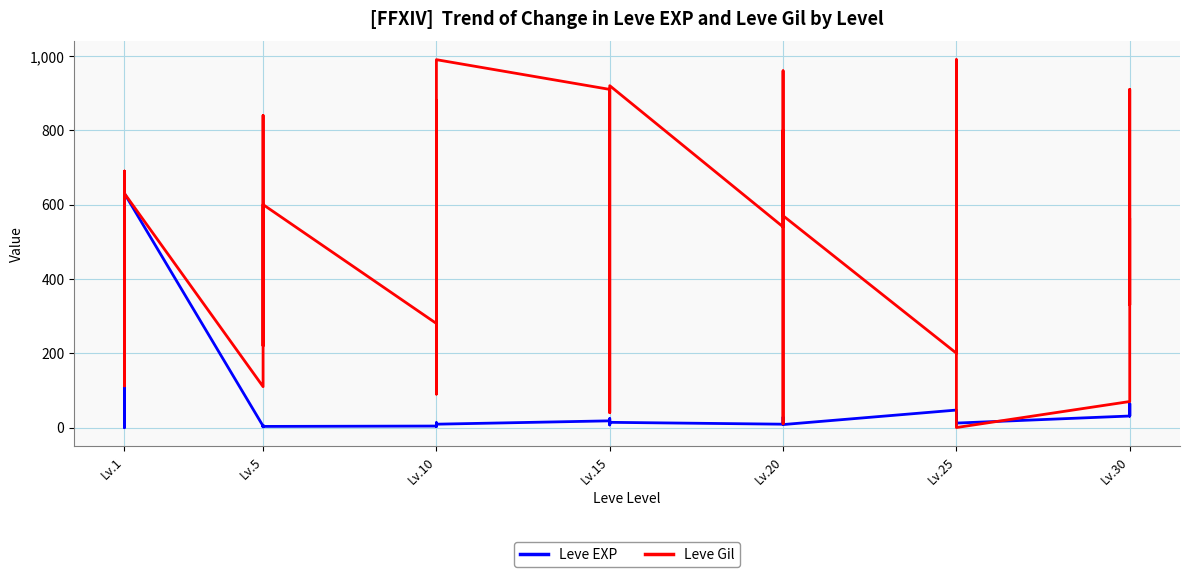

What are all the series names shown in the legend?

Leve EXP, Leve Gil